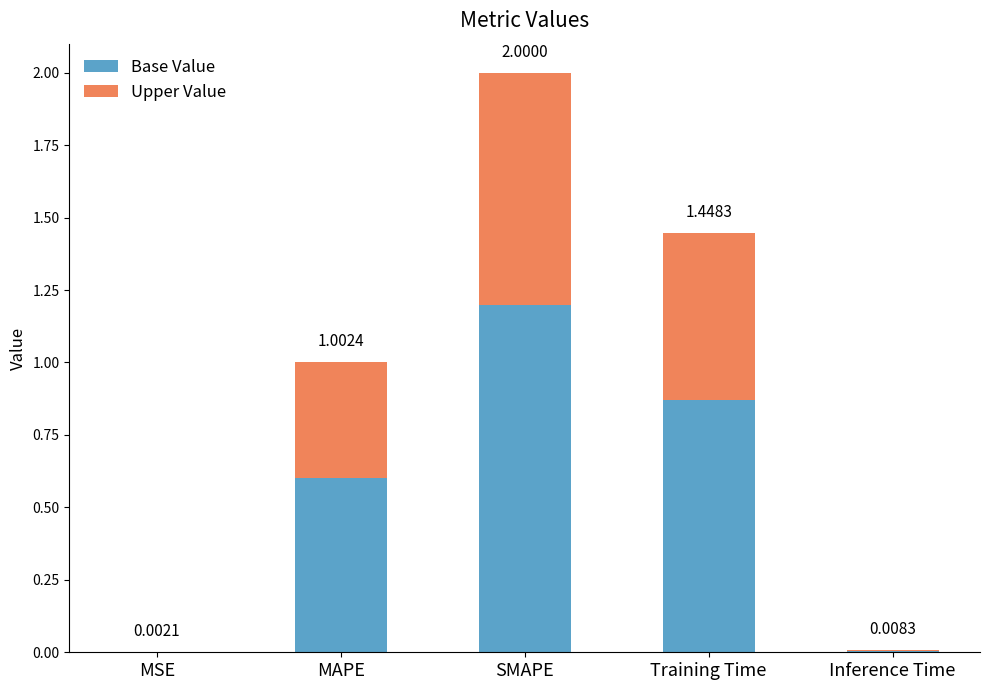

Are the bars grouped side by side (vs. stacked)?

No